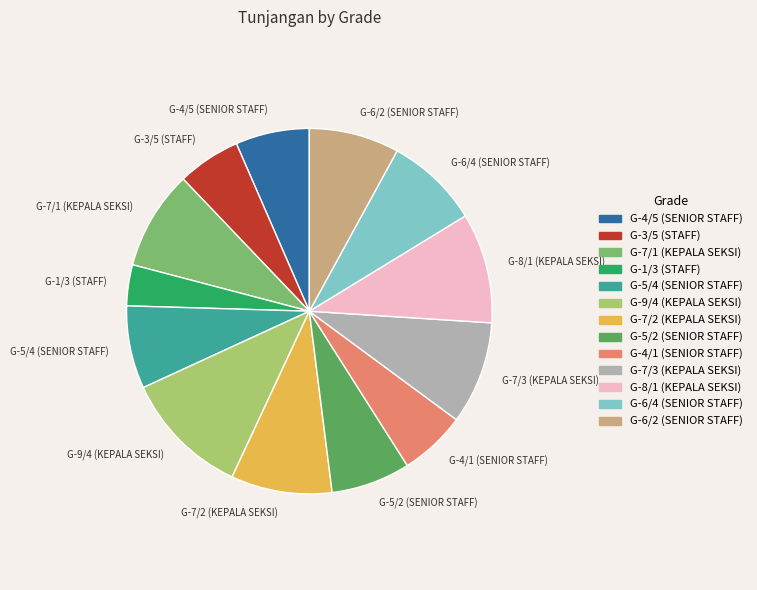

Does any single category account for the majority?

No